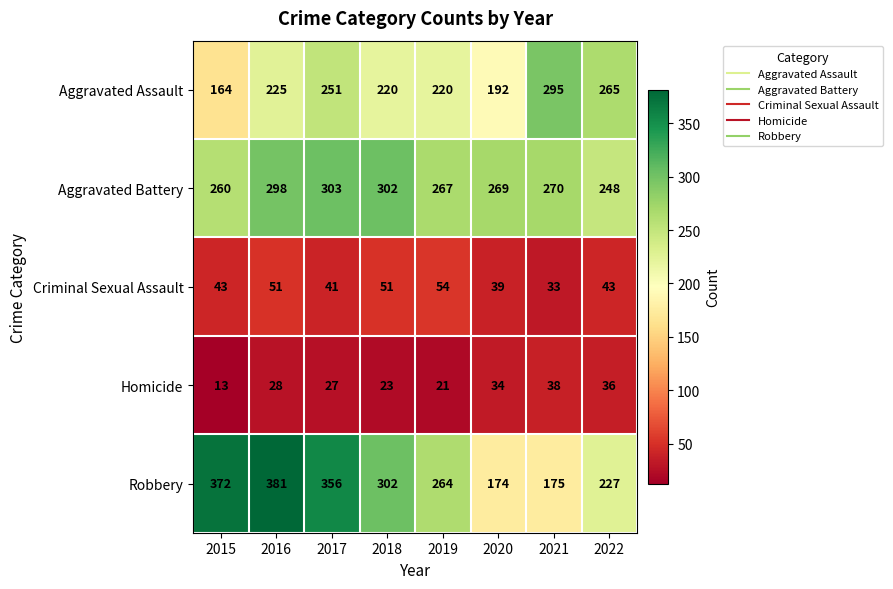

True or false: Aggravated Battery has a value of 142 at 2020.

False